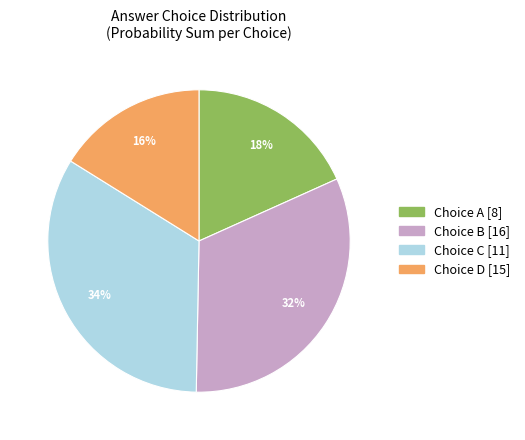

How many slices are in this pie chart?

4